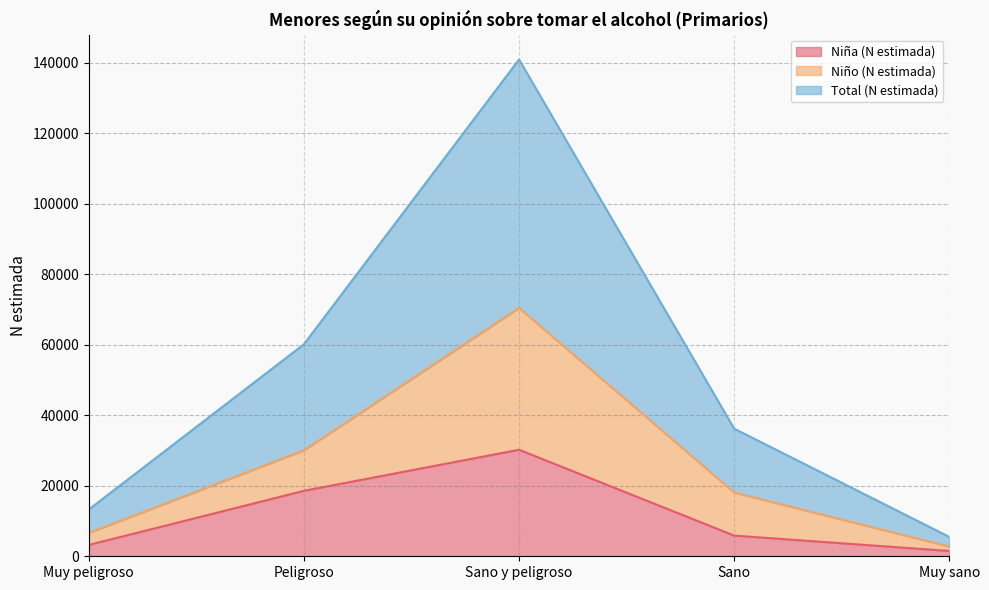

What are all the series names shown in the legend?

Niña (N estimada), Niño (N estimada), Total (N estimada)